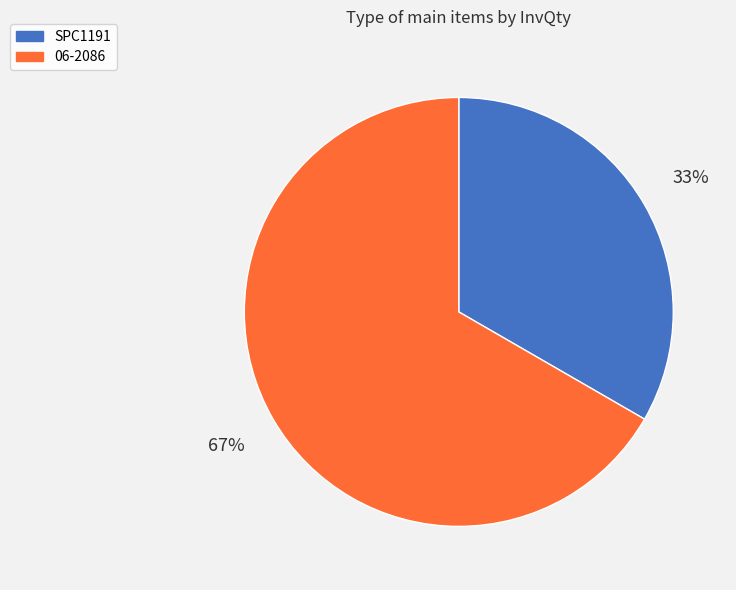

Which category has the biggest portion of the pie?

06-2086